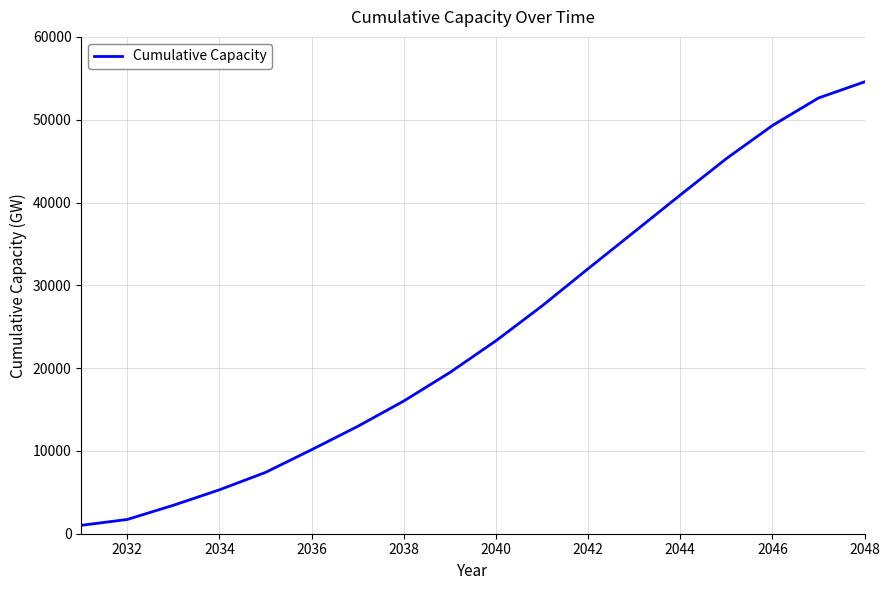

True or false: there are more than 1 points higher than both neighbors.

False